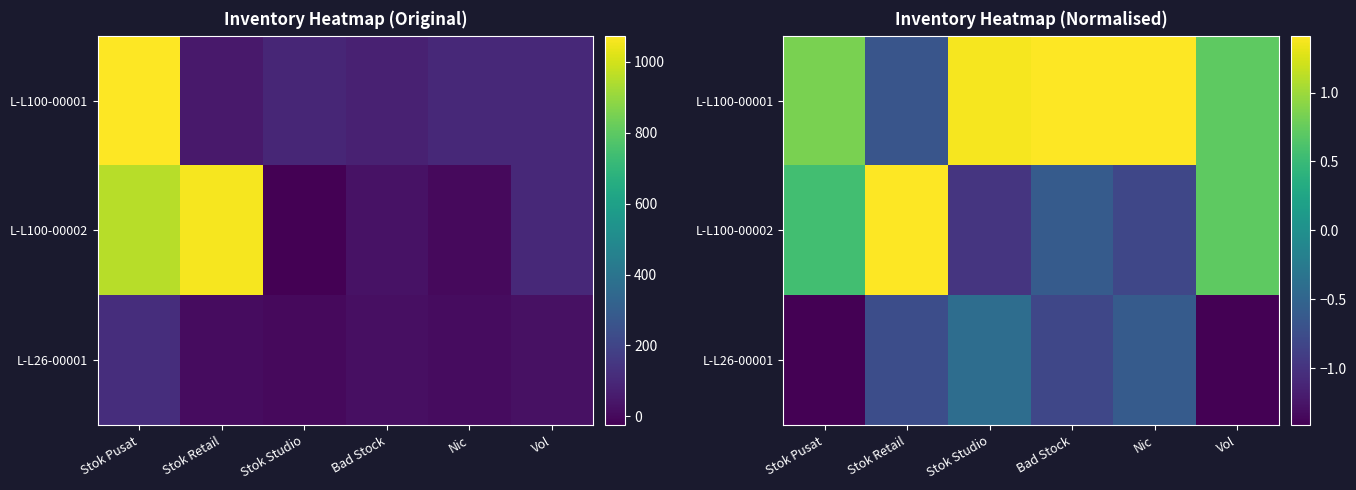

The value of L-L26-00001 at Vol is -1.4. True or false?

True